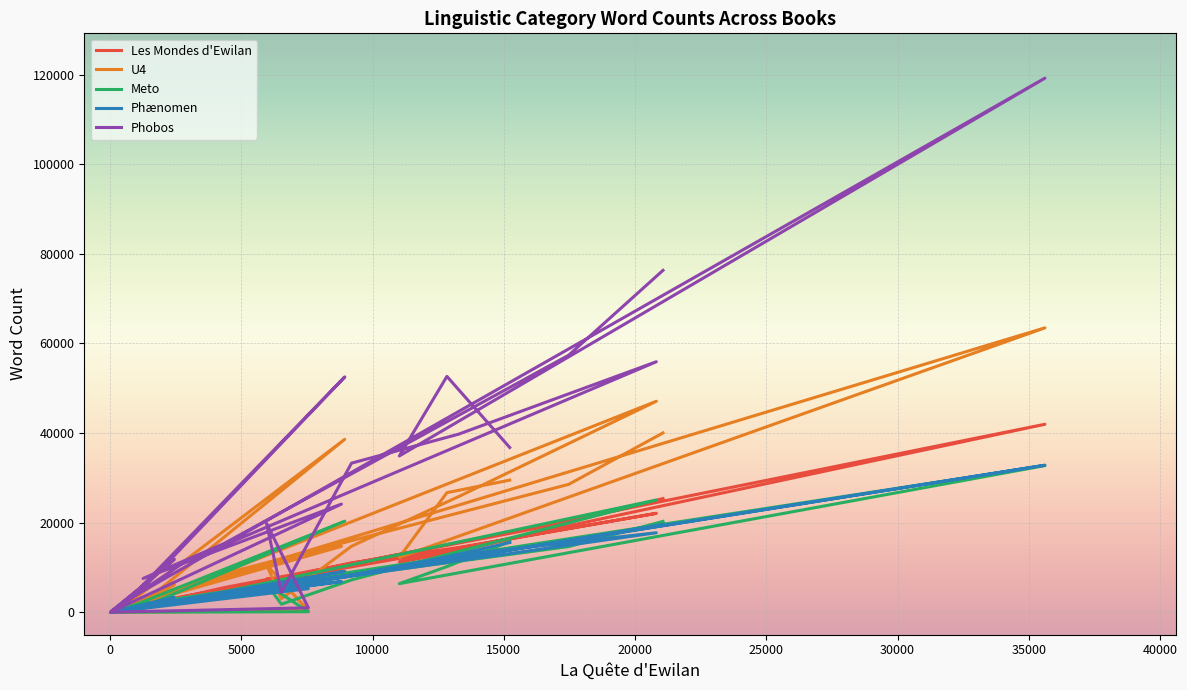

What position from the right is 25000?

19